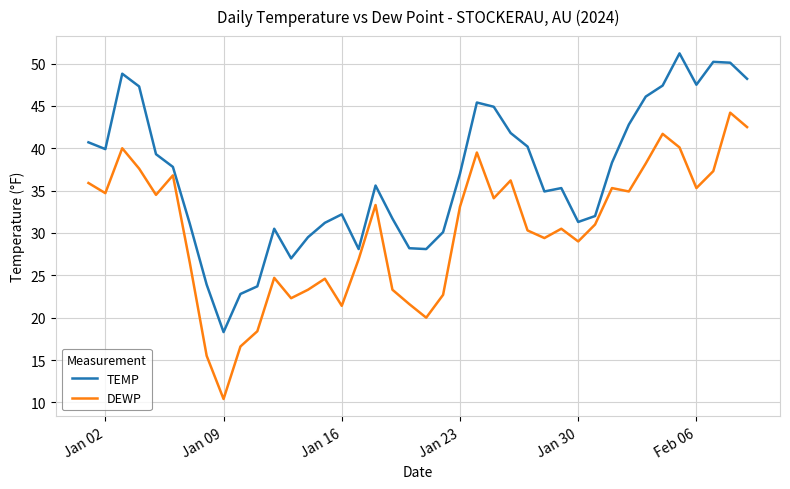

What is the difference between the maximum and minimum values in the DEWP series?

33.8